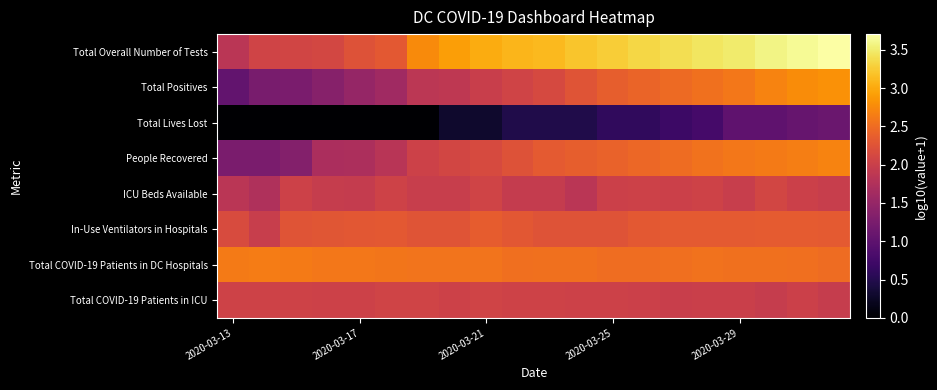

Which series has the largest total across all categories?

Total Overall Number of Tests